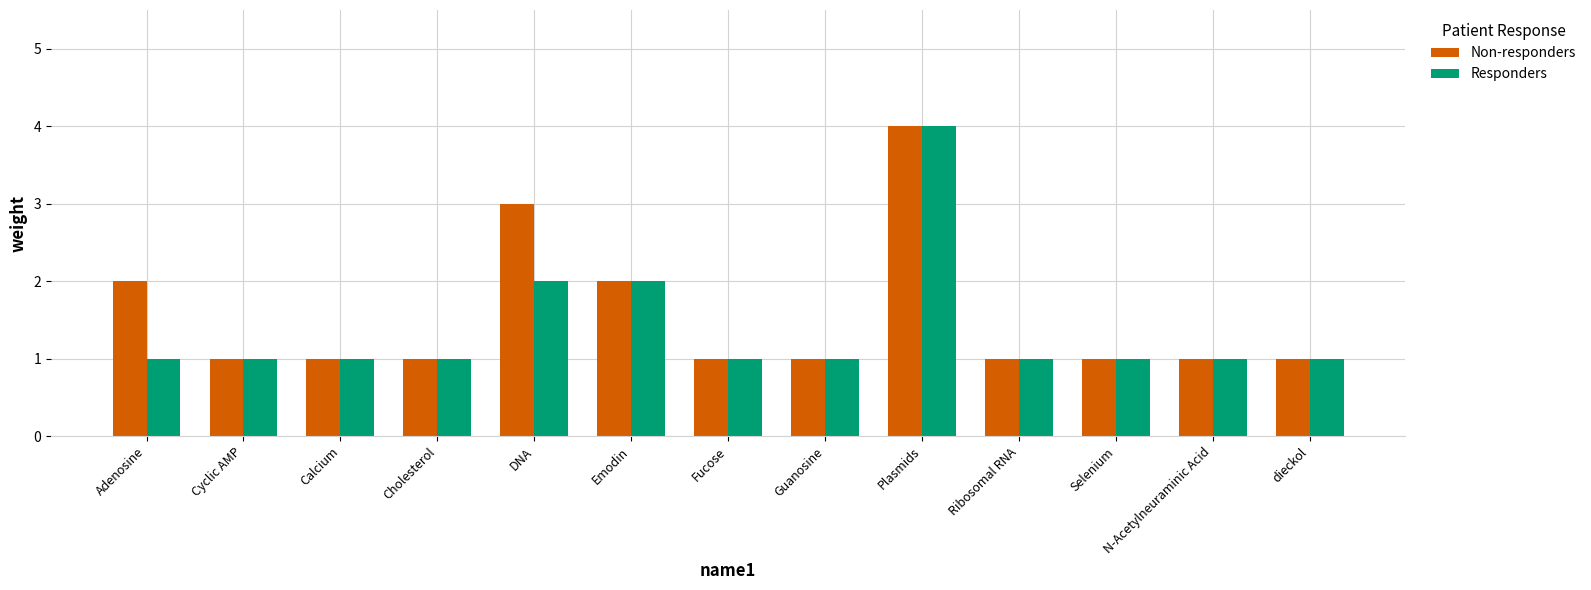

What is the value of the Non-responders bar at the 2nd from the left?

1